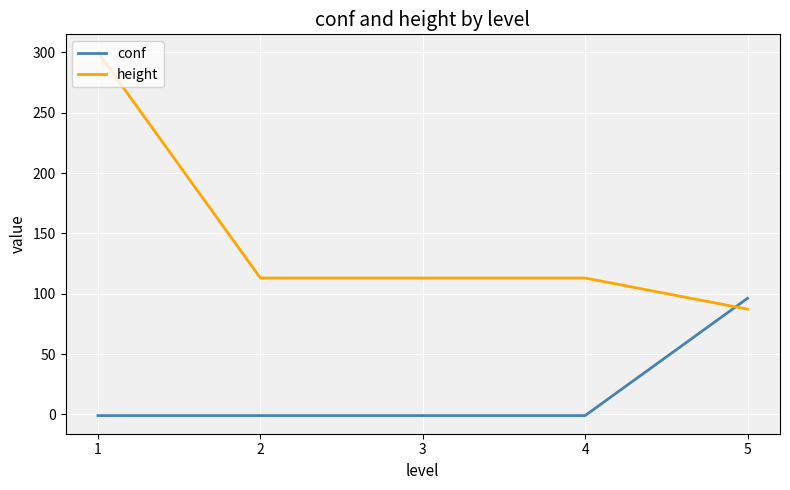

The value of height at 2 is 165.8. True or false?

False